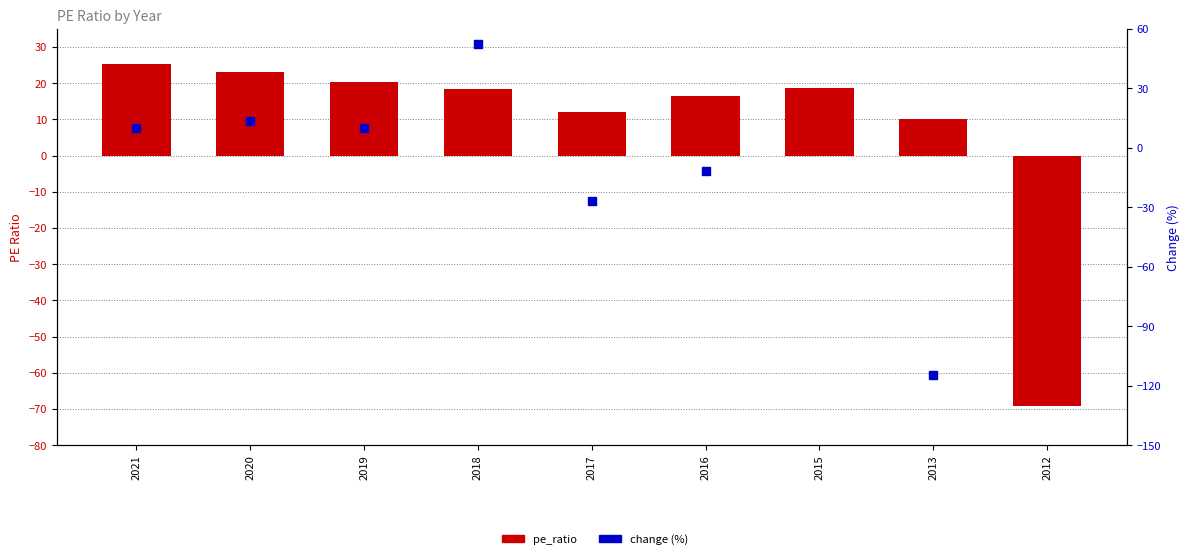

What is the ratio of the value at 2013 to the value at 2016?

0.6